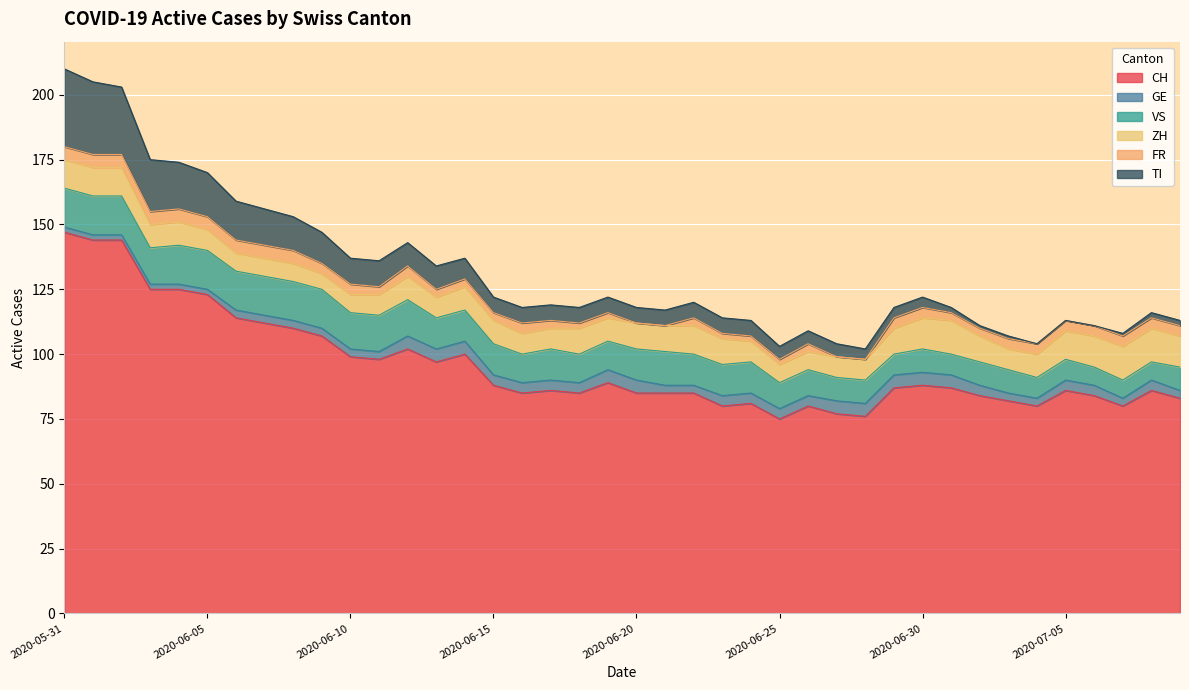

At how many categories does at least one series exceed 117?

6